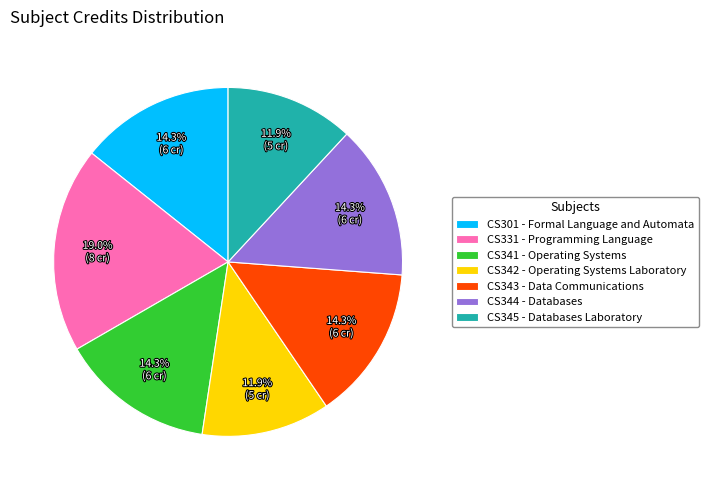

Which category has the biggest portion of the pie?

CS331 - Programming Language